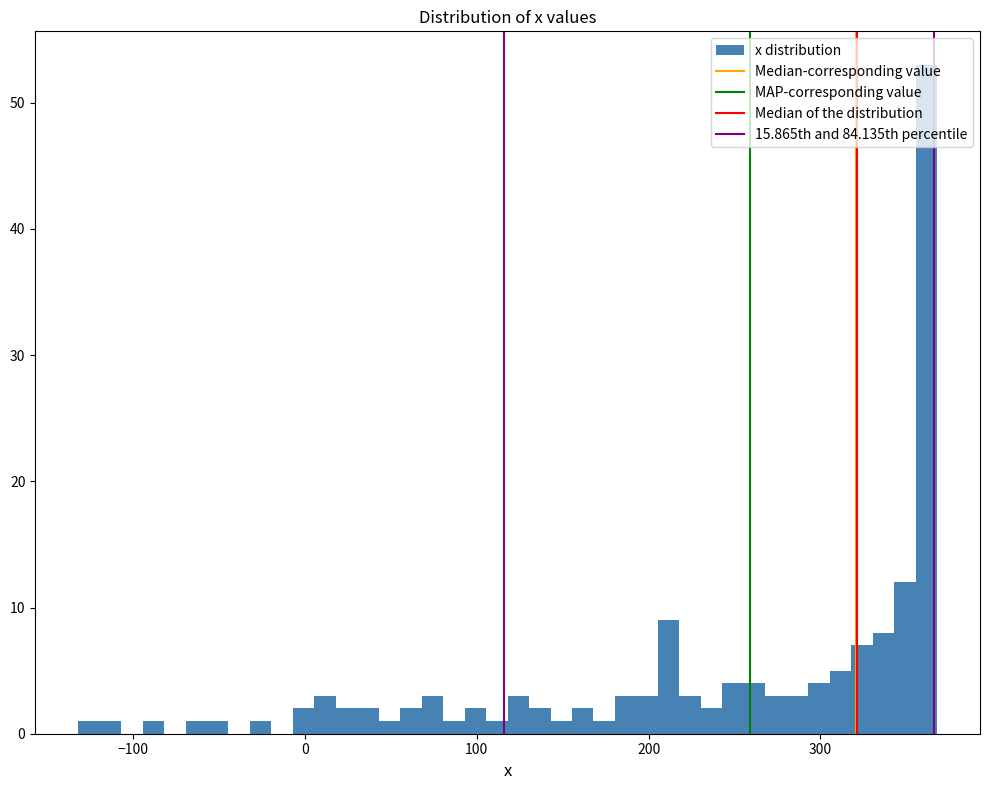

Around what value on the x-axis is the tallest bar? Give the approximate position of its centre, as read against the axis.

360